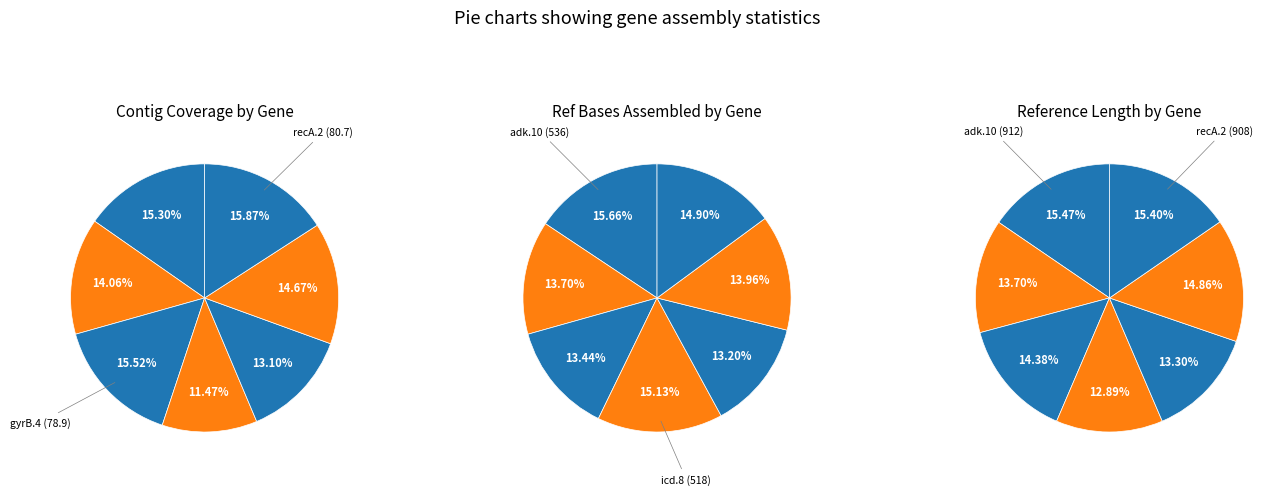

The mdh.8 slice represents 22% of the pie. True or false?

False